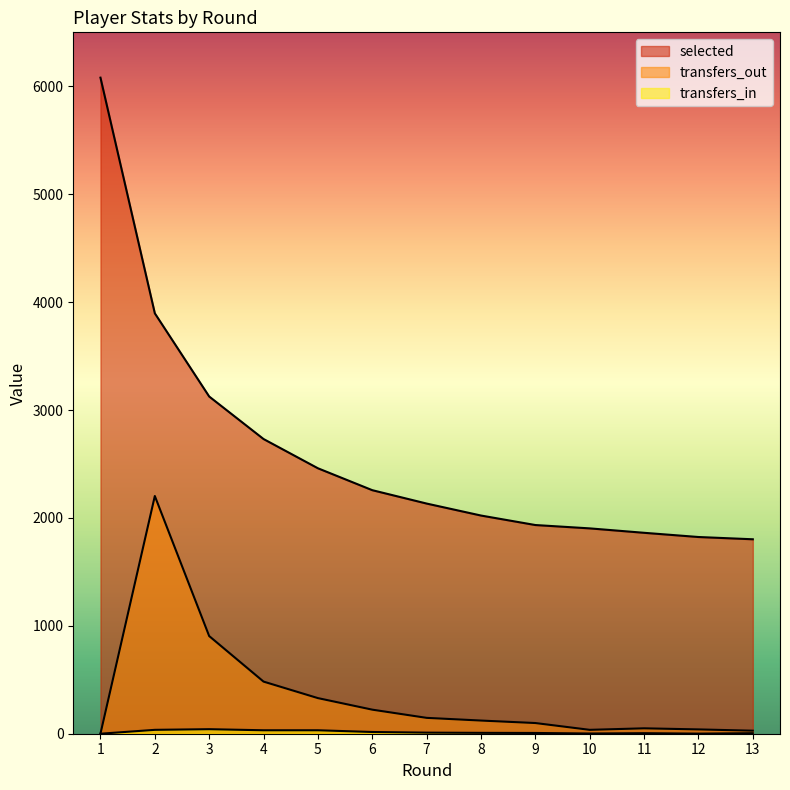

Does the chart have visible grid lines?

No